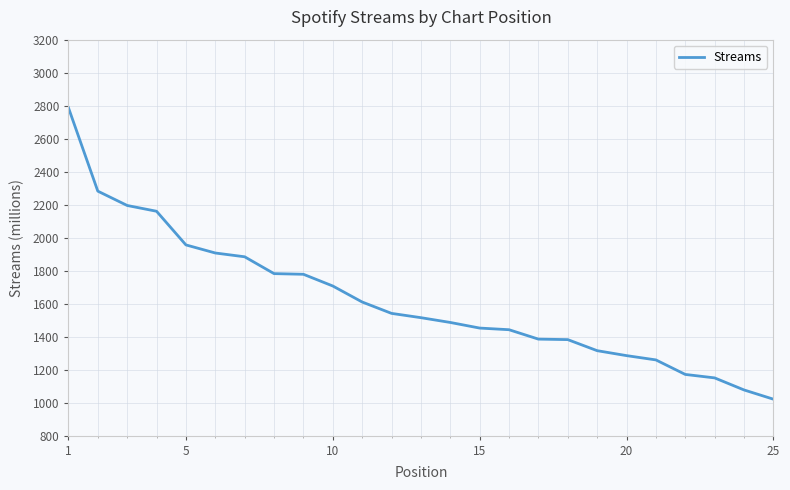

What is the difference between the maximum and minimum values?

1767